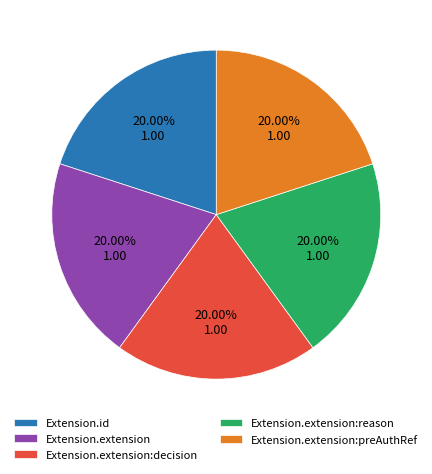

Approximately how many times larger is the value at Extension.extension compared to Extension.extension:reason?

1.0